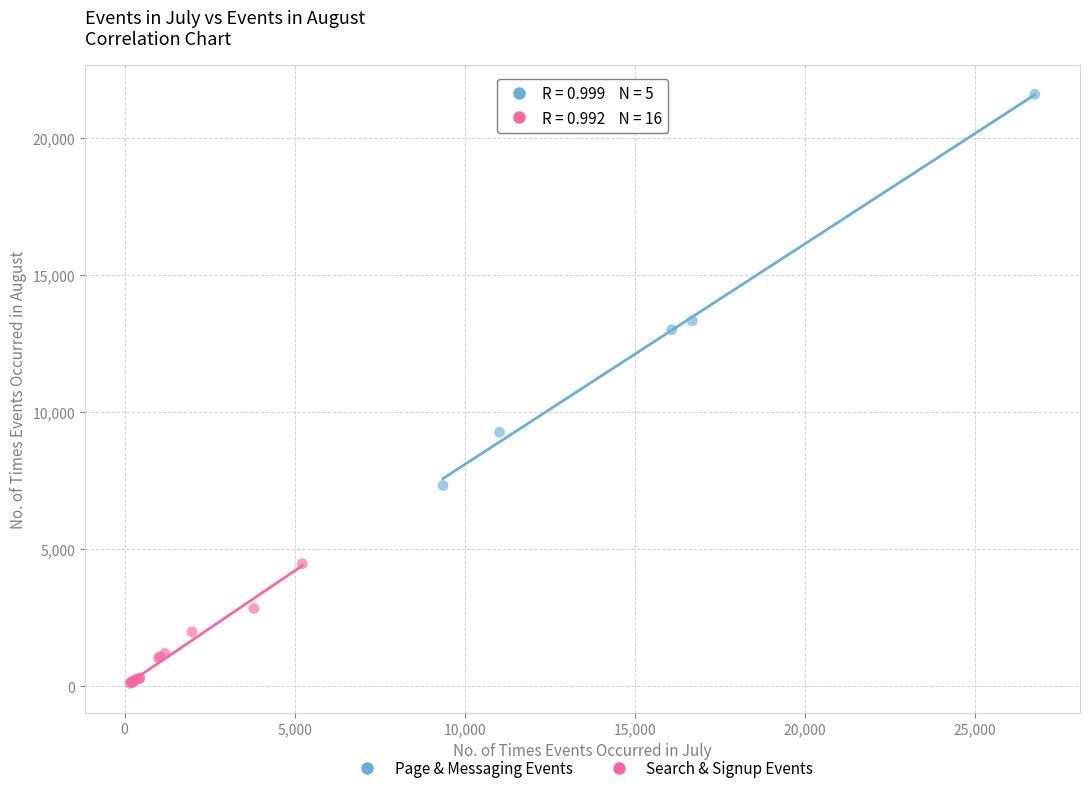

Which series reaches the maximum Y coordinate?

Page & Messaging Events